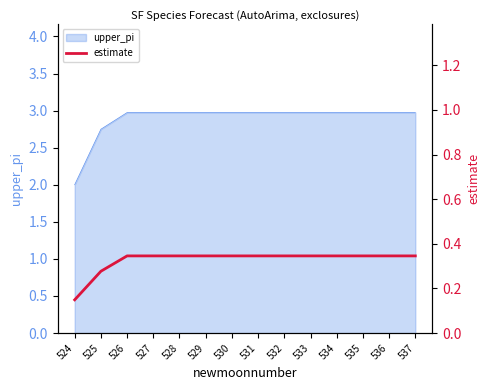

Reading left to right, what are all the values shown in this chart?

524=0.1	525=0.3	526=0.3	527=0.3	528=0.3	529=0.3	530=0.3	531=0.3	532=0.3	533=0.3	534=0.3	535=0.3	536=0.3	537=0.3